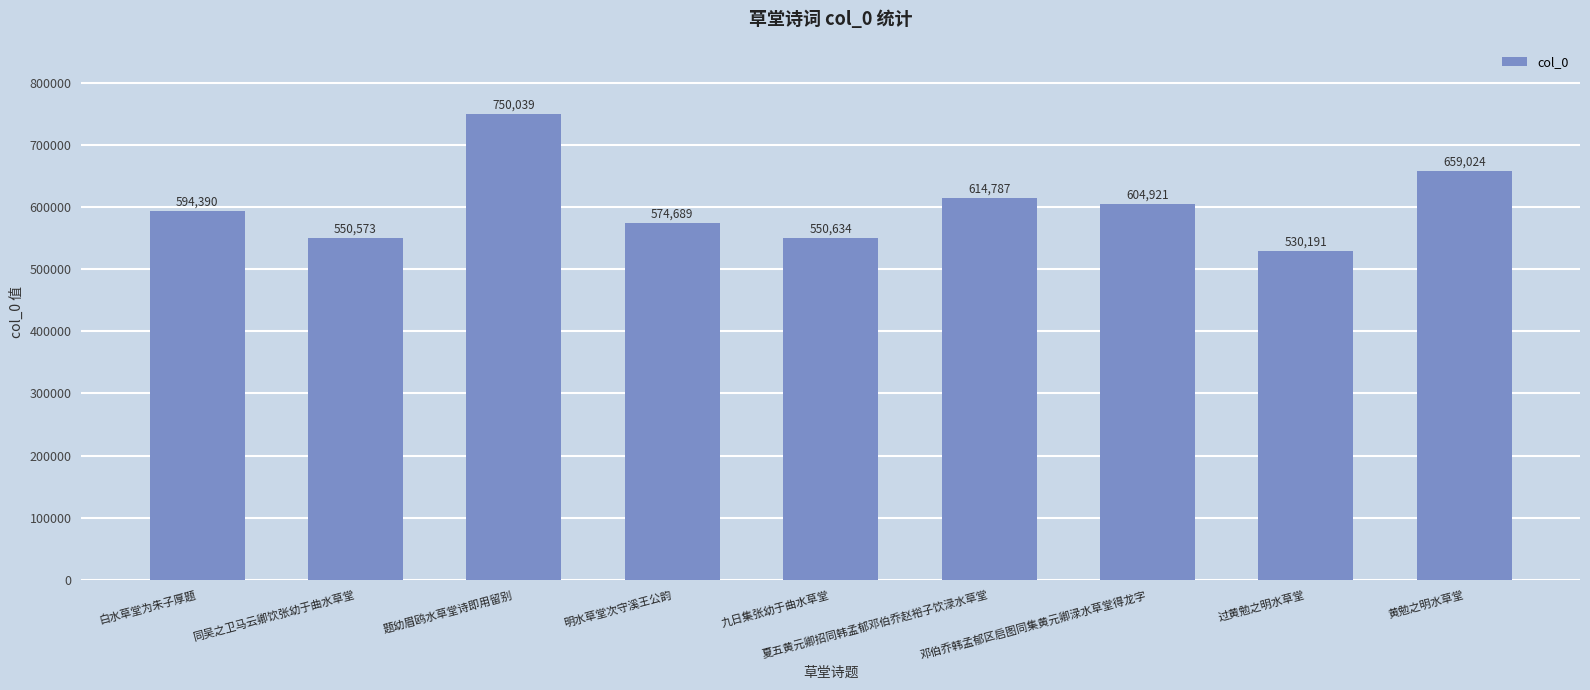

Between 白水草堂为朱子厚题 and 邓伯乔韩孟郁区启图同集黄元卿渌水草堂得龙字, which is larger?

邓伯乔韩孟郁区启图同集黄元卿渌水草堂得龙字